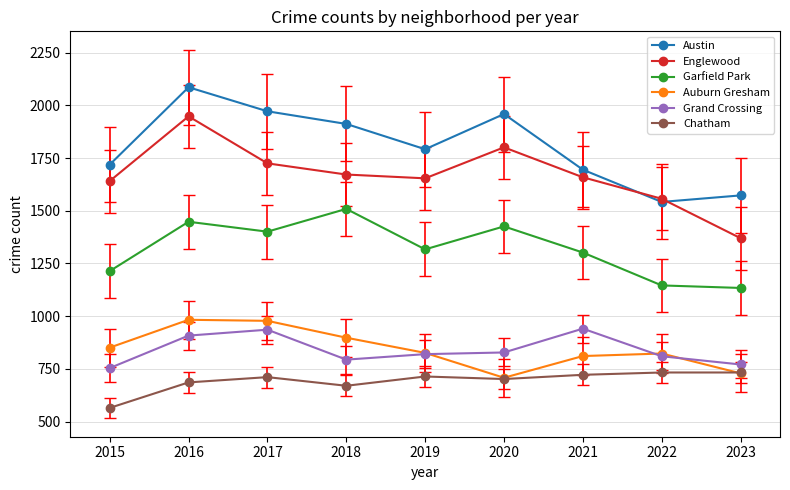

What is the value of the Chatham point at the 9th from the left?

733